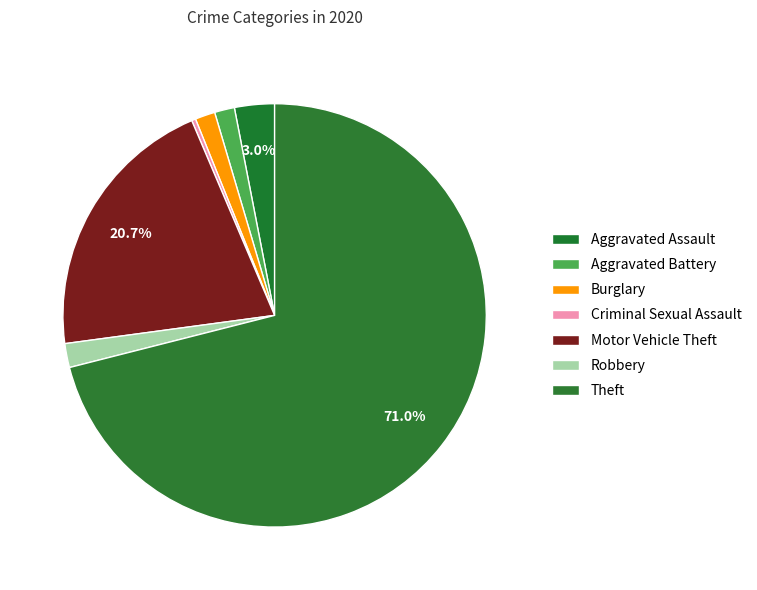

How many slices are in this pie chart?

7